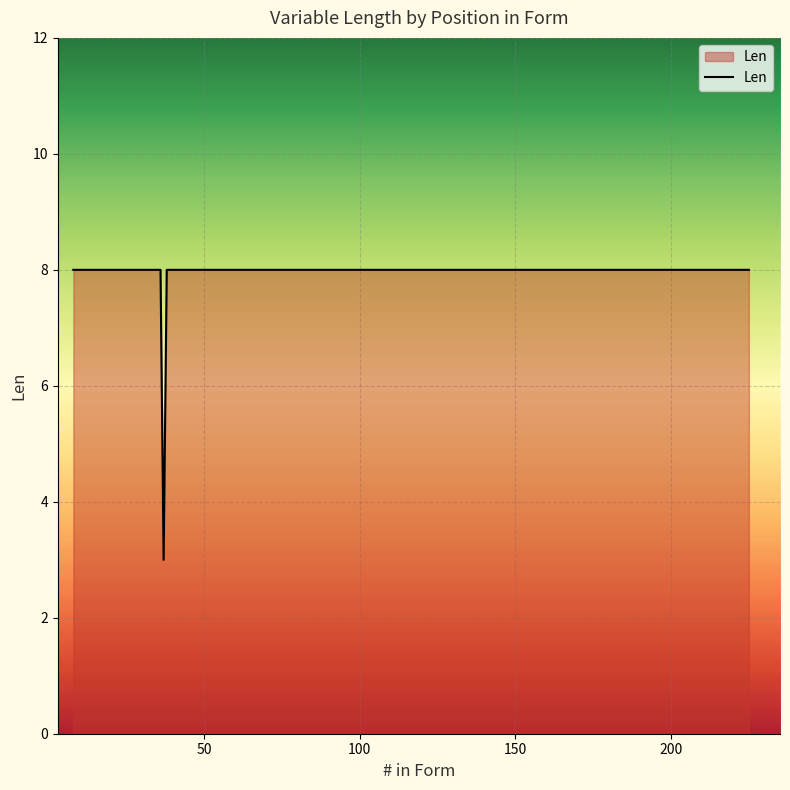

What is the smallest value displayed?

3